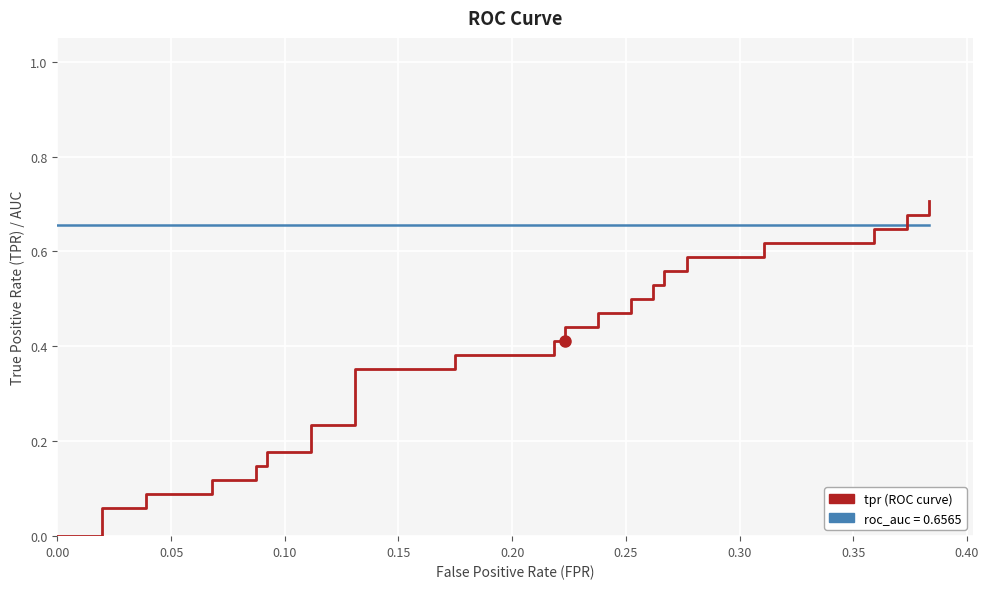

What is the value of the tpr point at the 13th from the left?

0.2